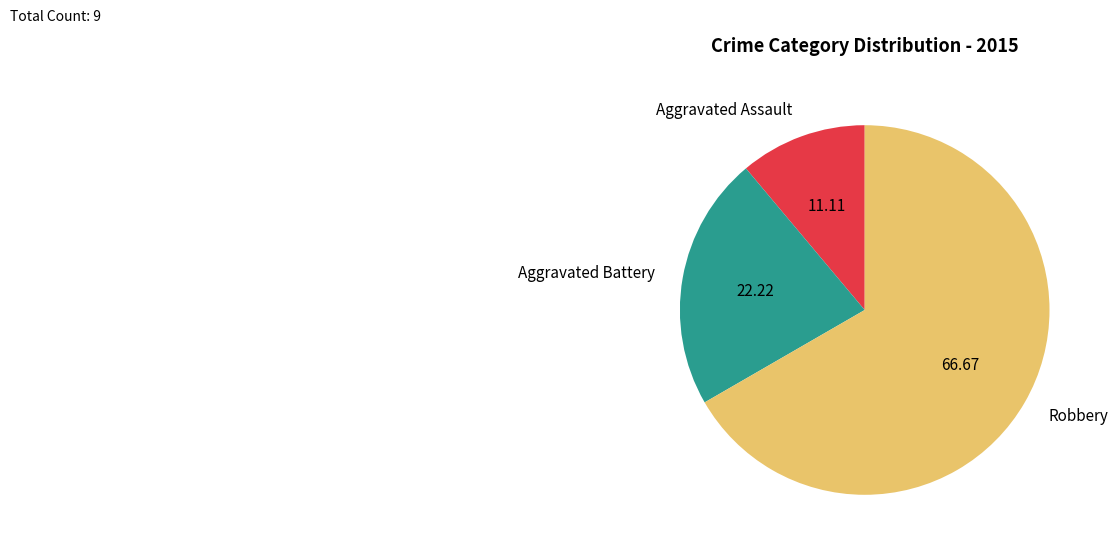

The Aggravated Battery slice represents 22% of the pie. True or false?

True